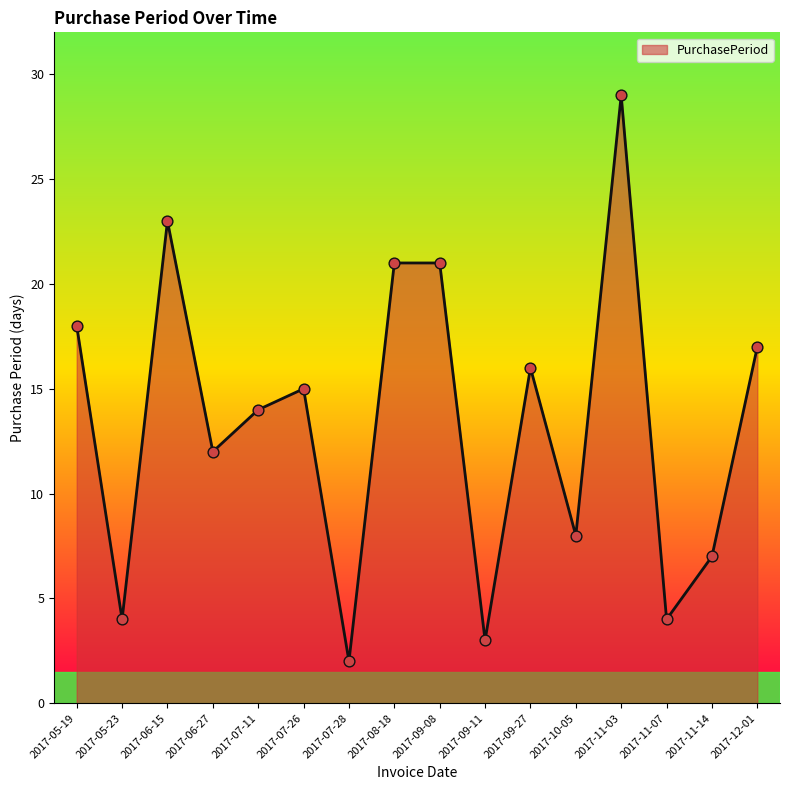

What is the ratio of the value at 2017-05-23 to the value at 2017-06-15?

0.2